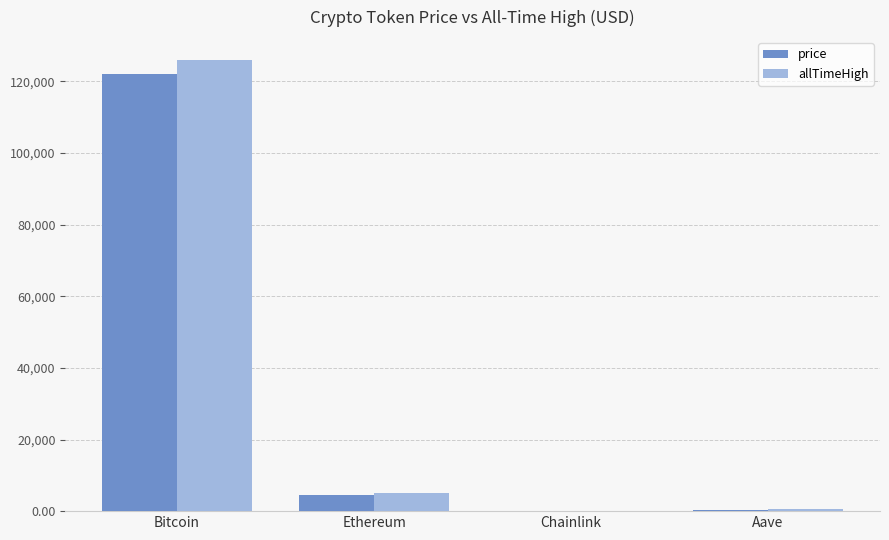

Which series has the largest total across all categories?

allTimeHigh